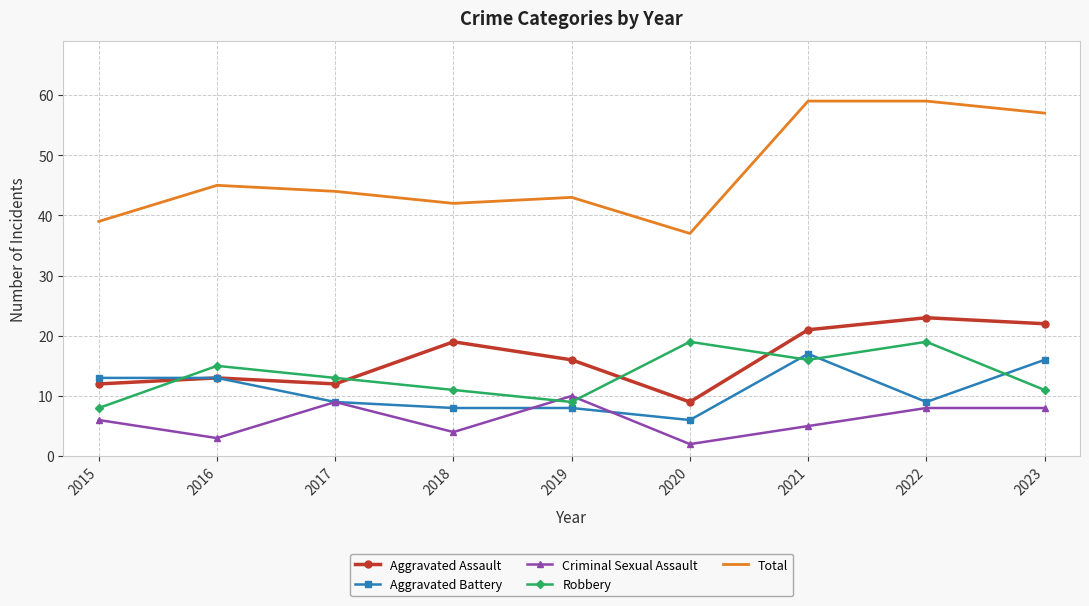

What is the difference between the second highest and second lowest values in the Aggravated Battery series?

8